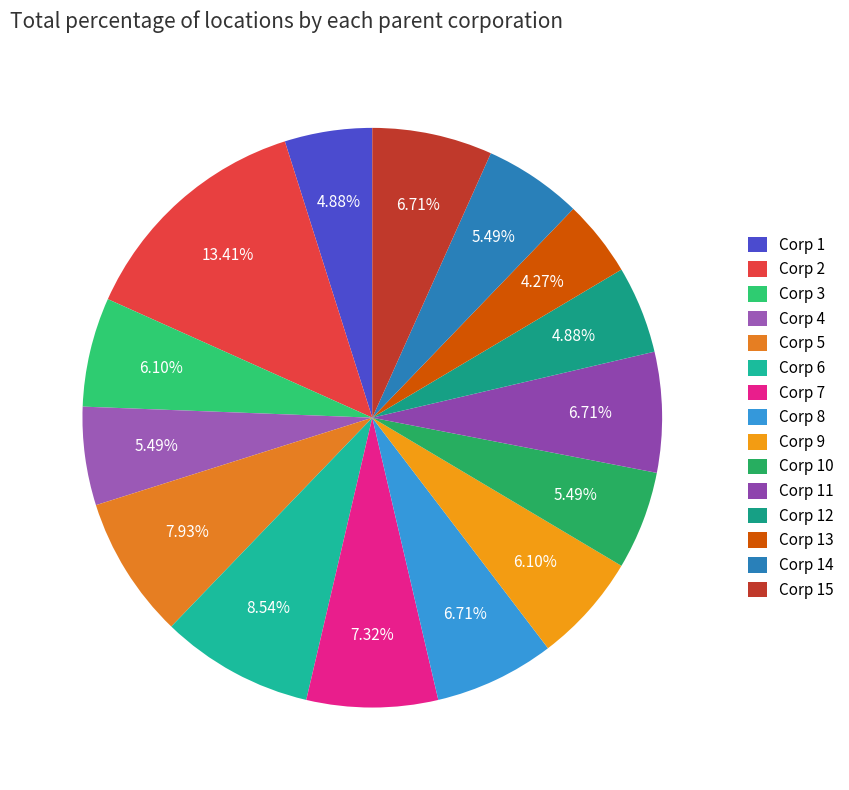

Which slice is the largest?

Corp 2